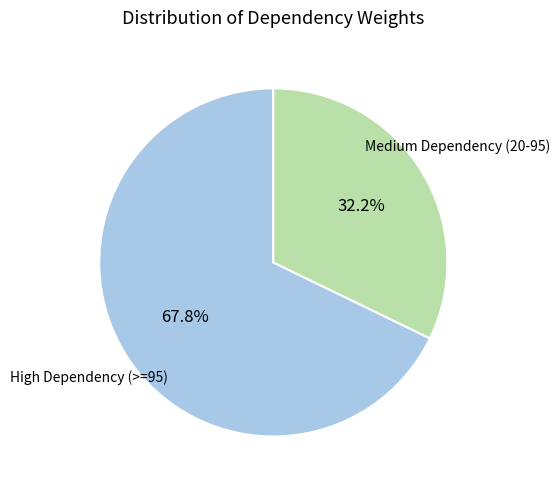

Does High Dependency (>=95) account for over 50% of the chart?

Yes